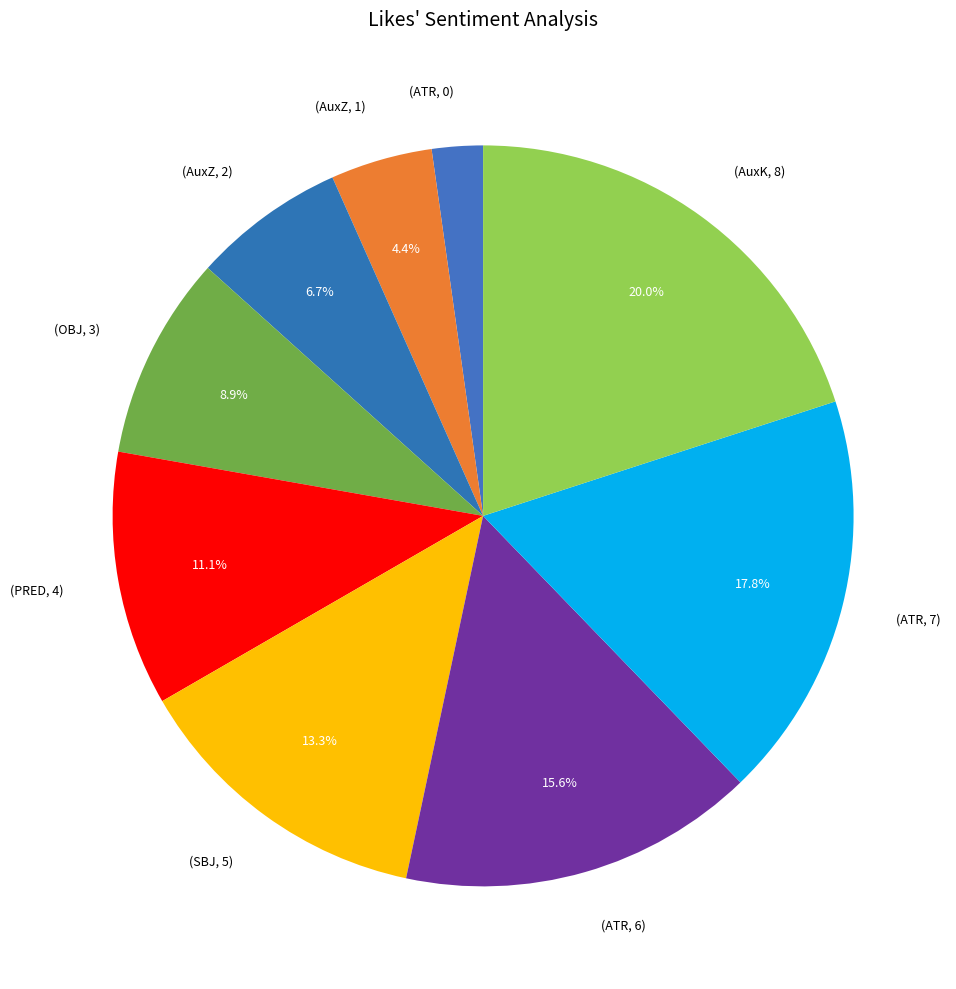

How many segments does this pie chart have?

9